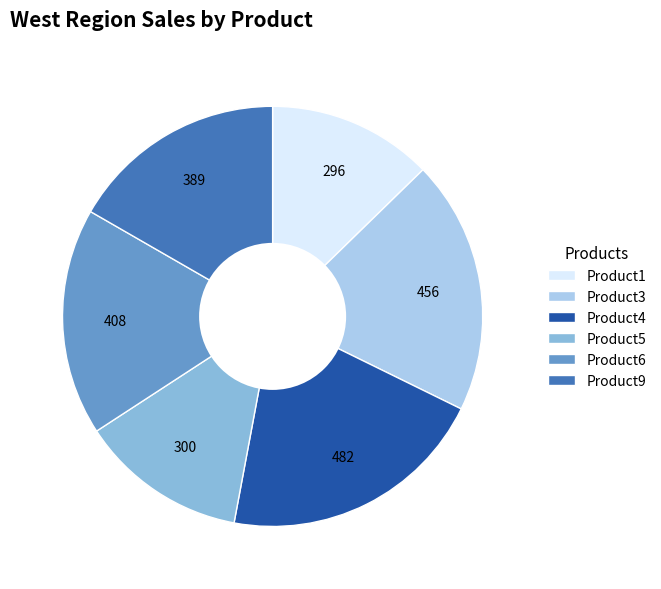

What is the largest slice in the pie chart?

Product4